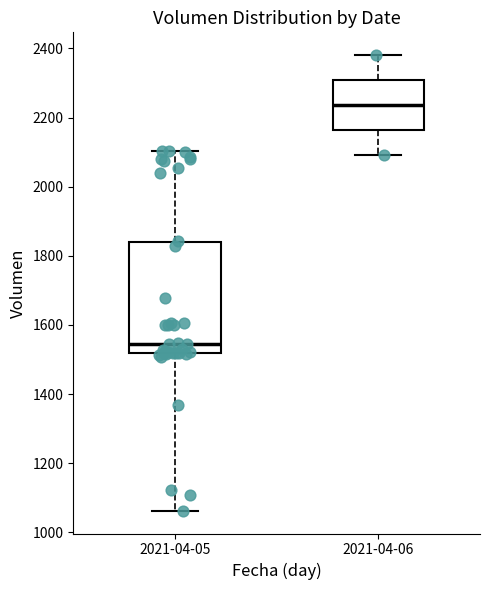

Where does the median line of the box for 2021-04-06 sit on the y-axis? The values are not printed on the chart, so give them approximately, as read against the axis.

2240